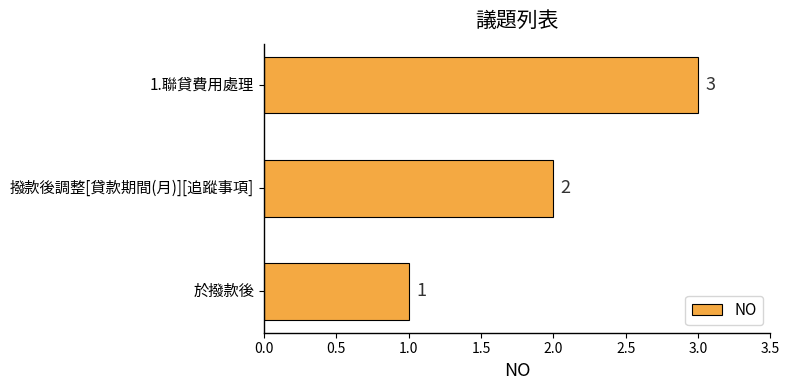

True or false: the data shows 1 at 於撥款後.

True